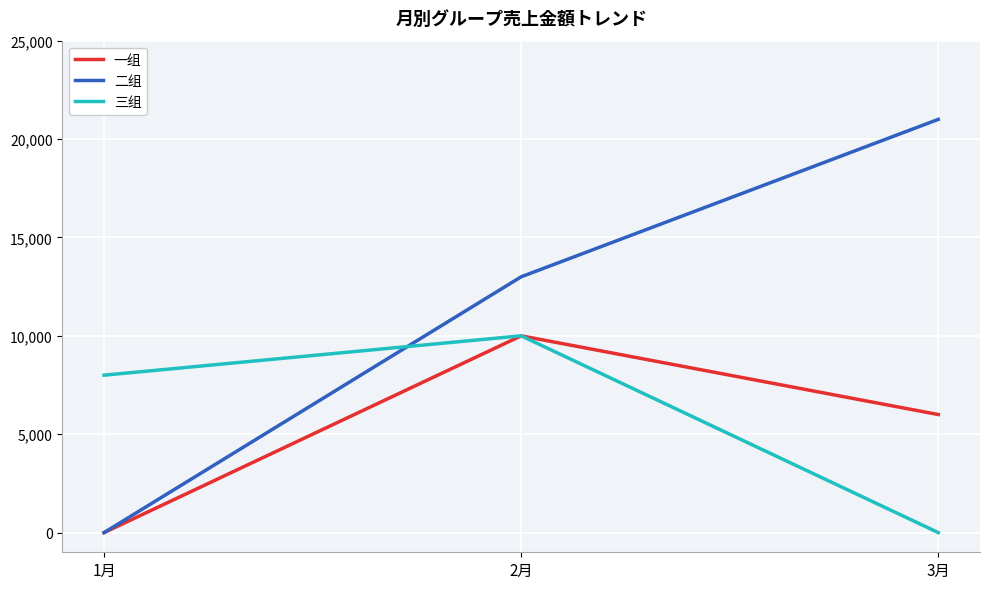

What is the greatest value displayed?

21000